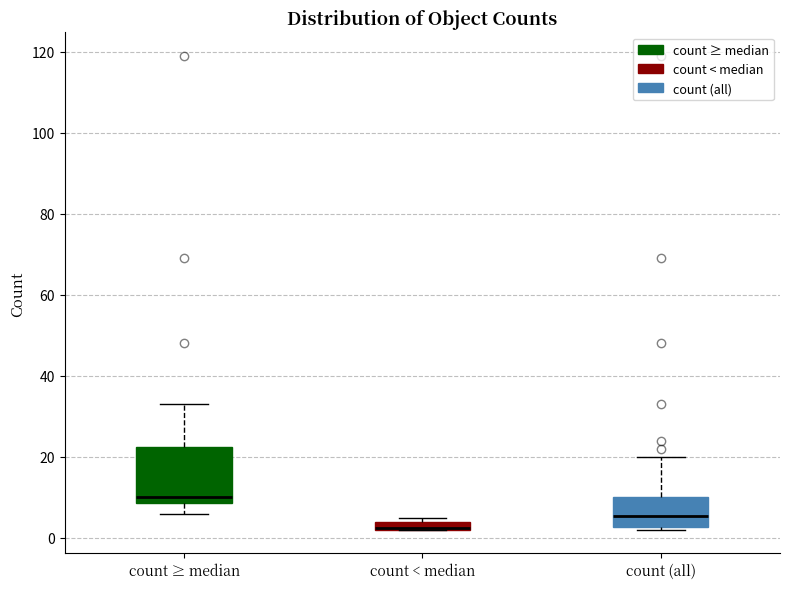

Comparing the boxes themselves (not the whiskers), which one is the tallest?

count ≥ median